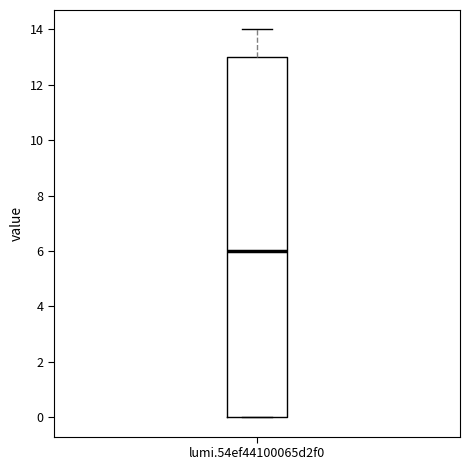

Read this box plot against the y-axis: the position of the median line, the range covered by the box, and the ends of both whiskers. The values are not printed on the chart, so give them approximately, as read against the axis.

median 6, box 0 to 13, whiskers 0 to 14